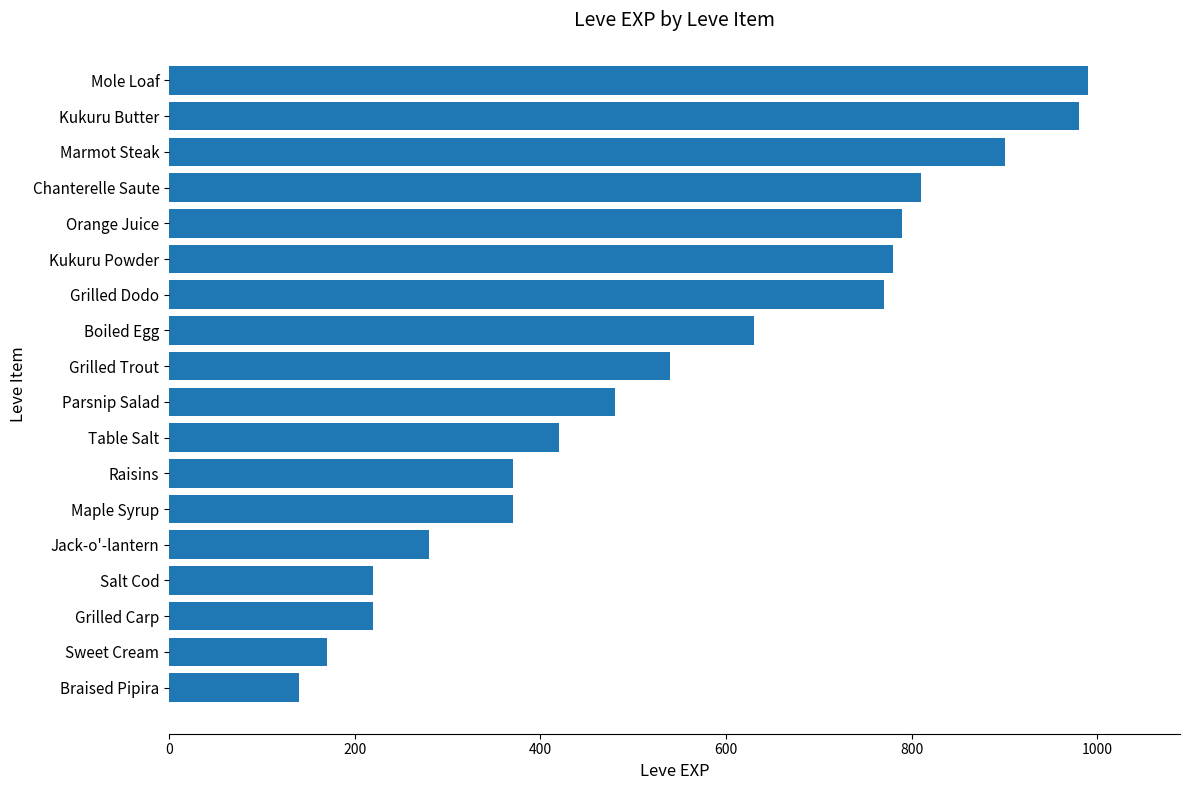

Is it true that the value at Grilled Trout is 729?

False